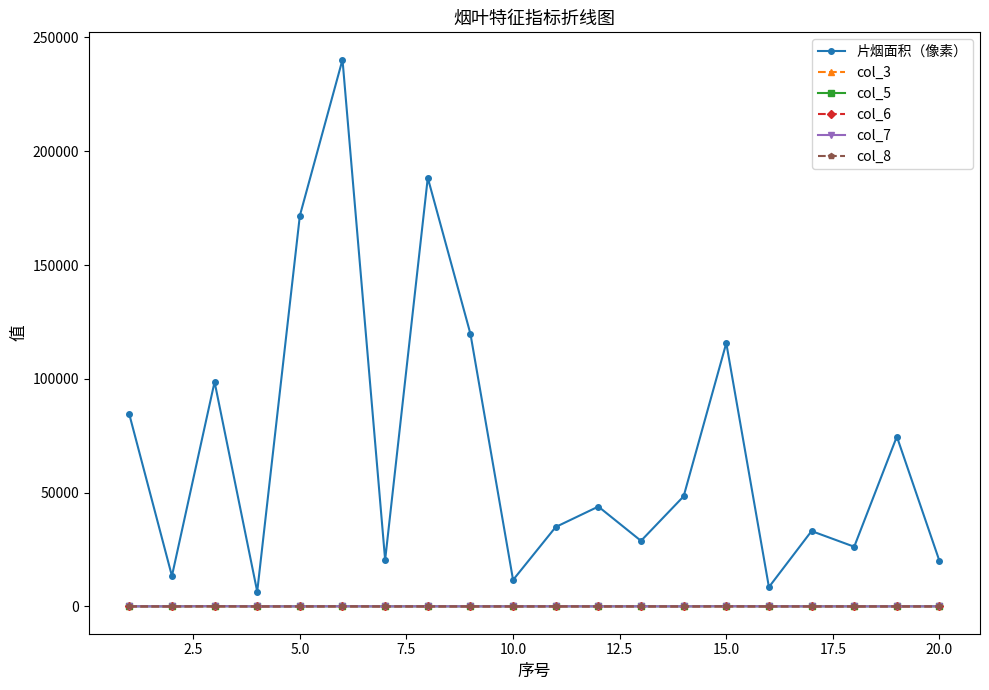

Which series has the largest total across all categories?

片烟面积（像素）